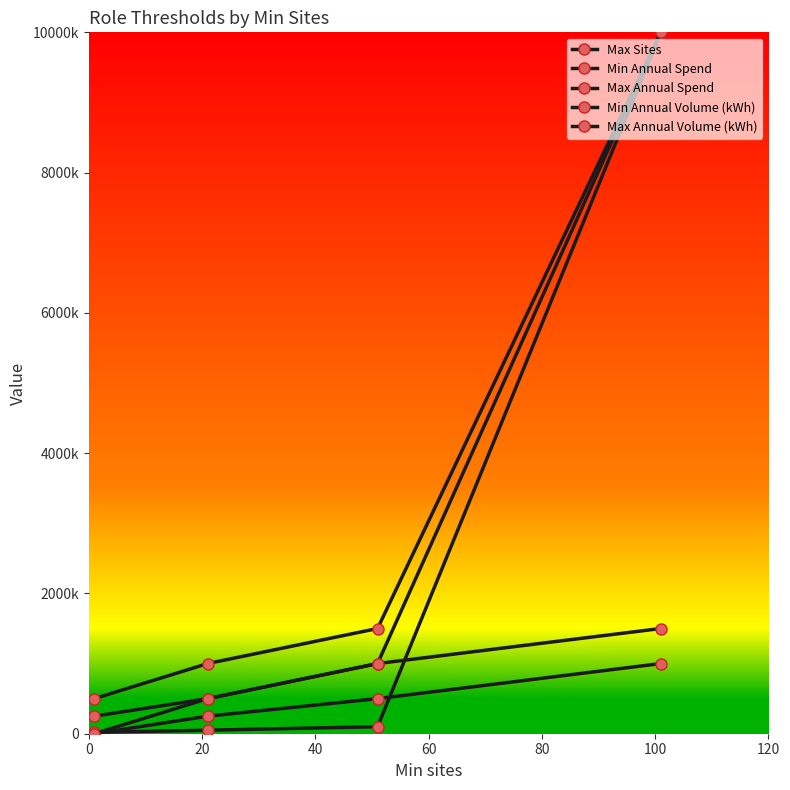

Is this an area chart (filled region under the line)?

No